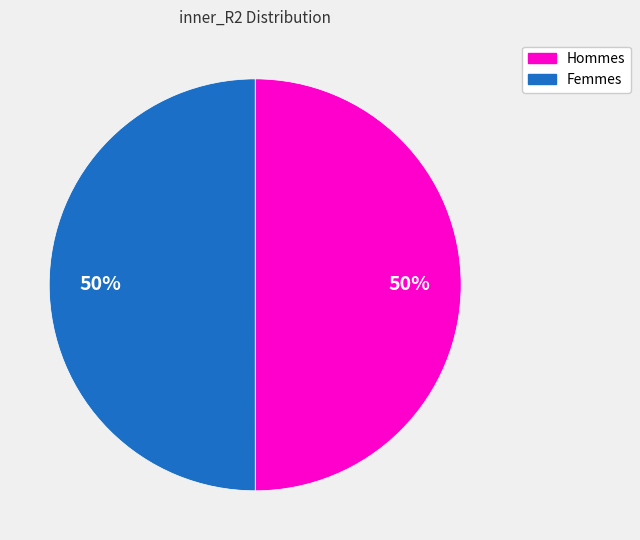

To the nearest percent, what is the average slice percentage?

50%